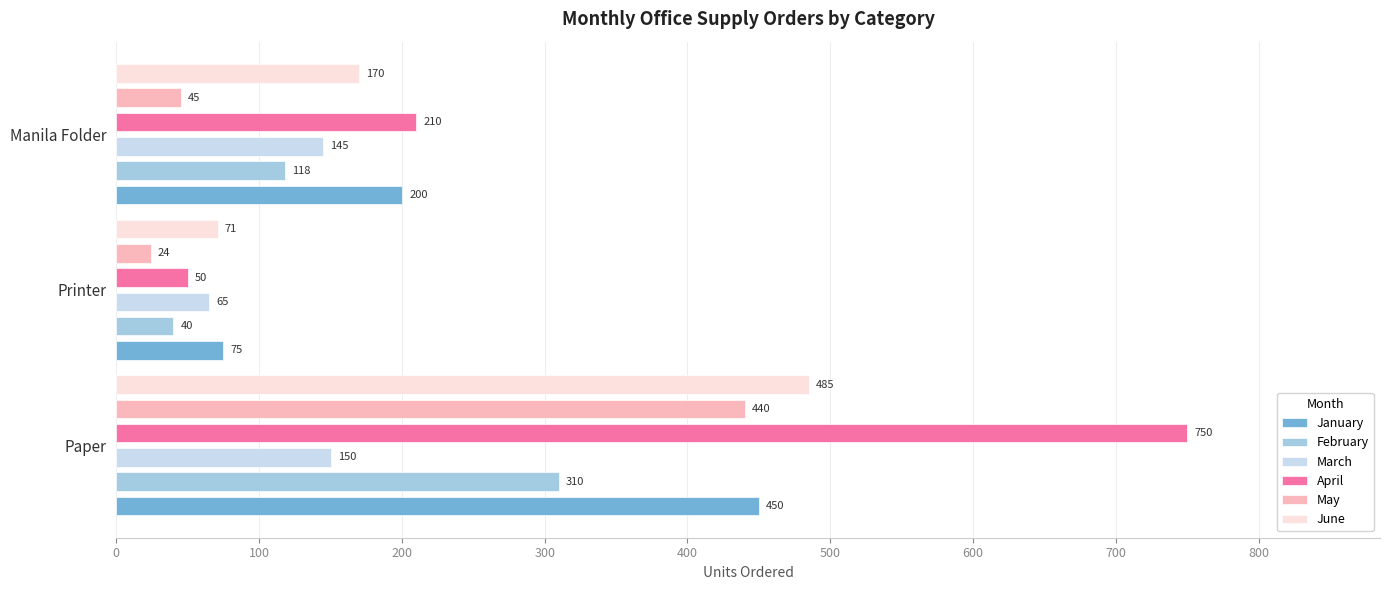

Count the number of categories in the chart.

3